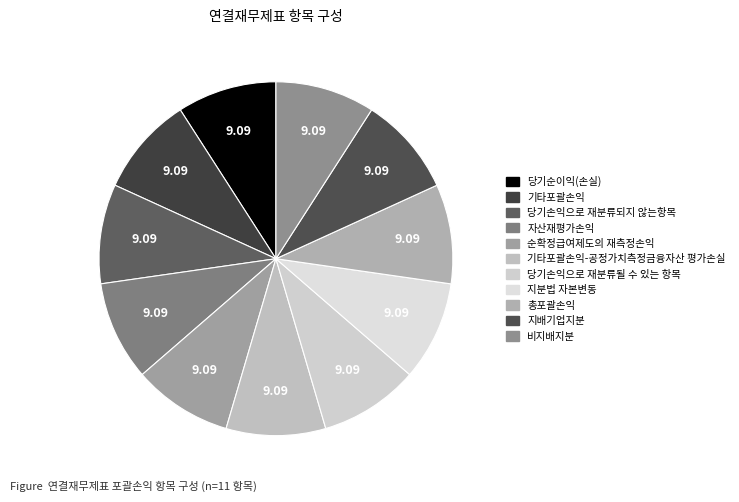

How many segments does this pie chart have?

11